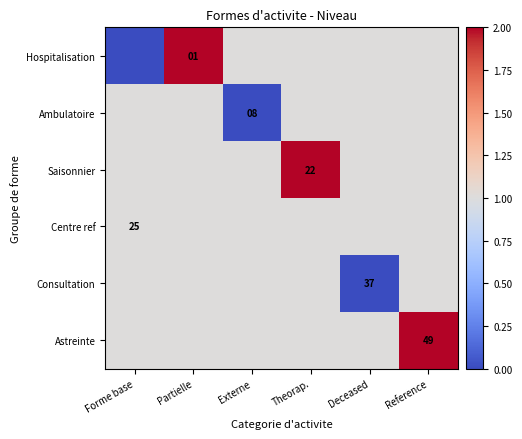

The value of Astreinte at Reference is 1. True or false?

False